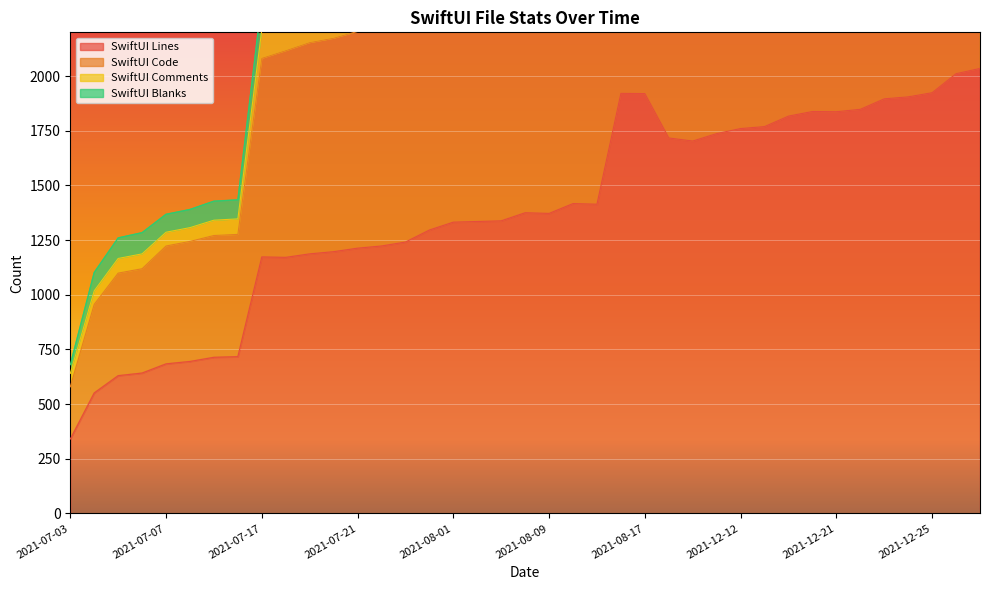

What is the minimum value for SwiftUI Lines?

340